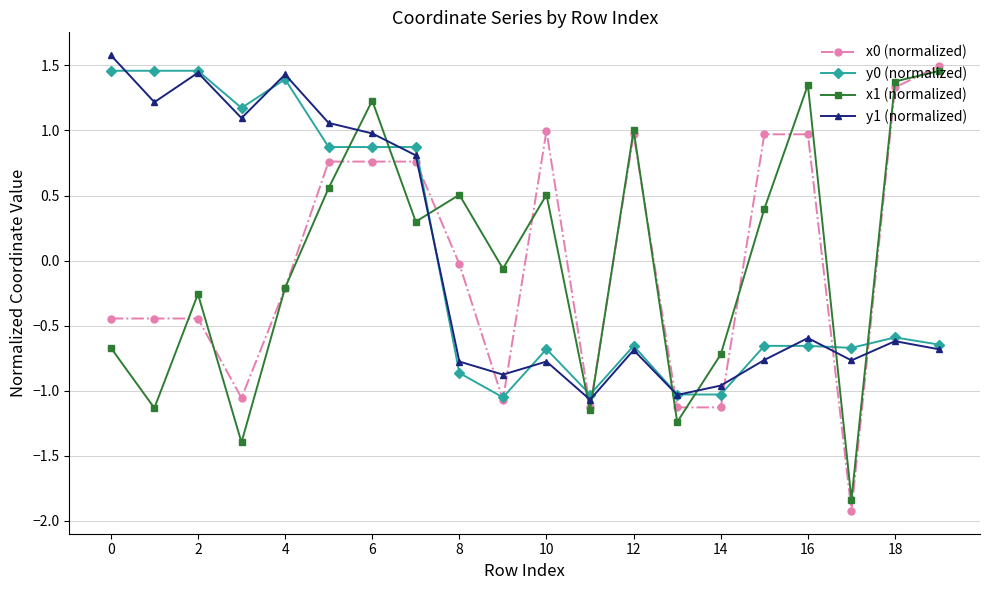

What is the maximum value shown in the chart?

1.6